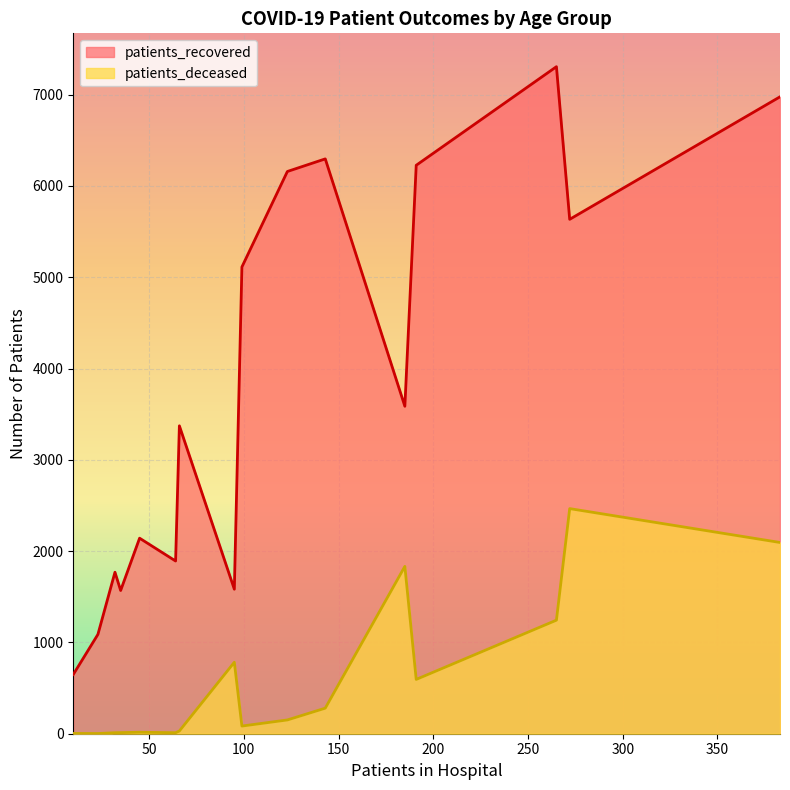

Which series has the largest range (max minus min)?

patients_recovered